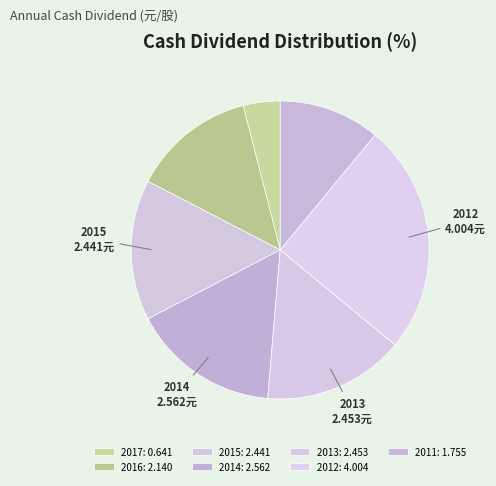

How many segments does this pie chart have?

7